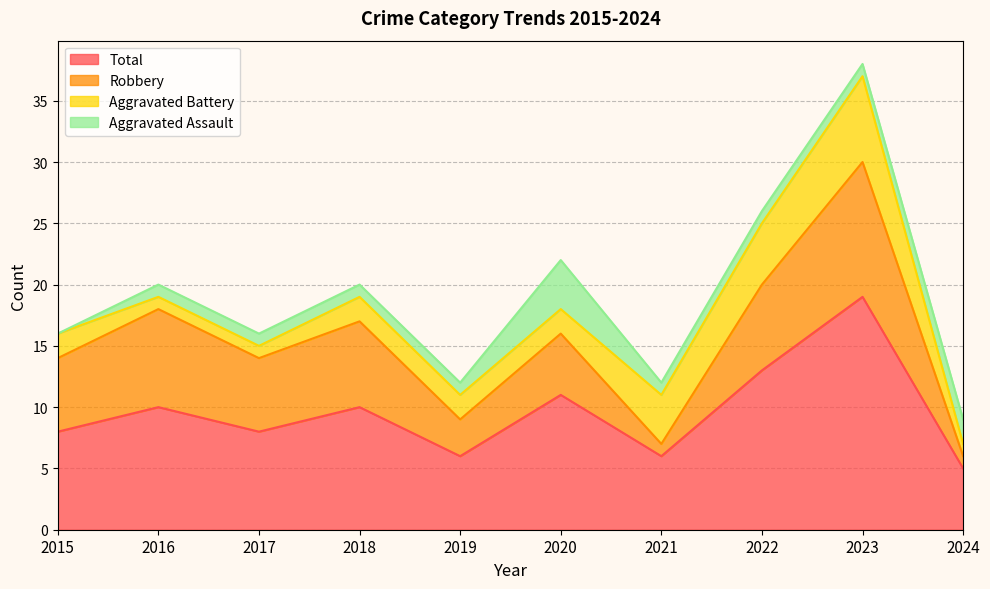

At which category is the sum across all series the highest?

2023